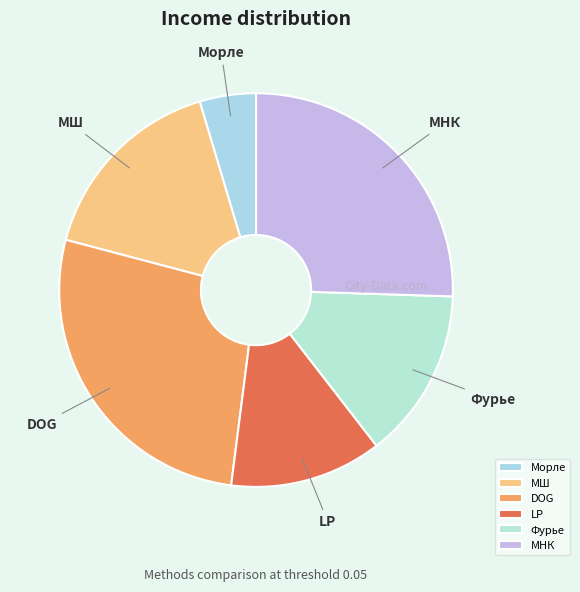

Is the sum of LP and Фурье greater than half?

No